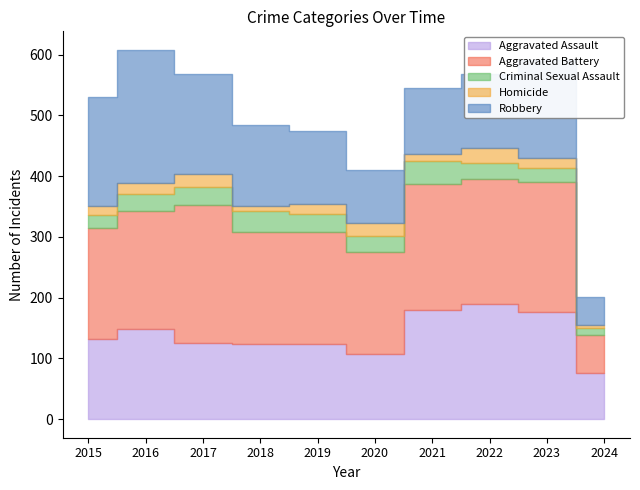

What is the difference between the maximum and minimum values in the Robbery series?

173